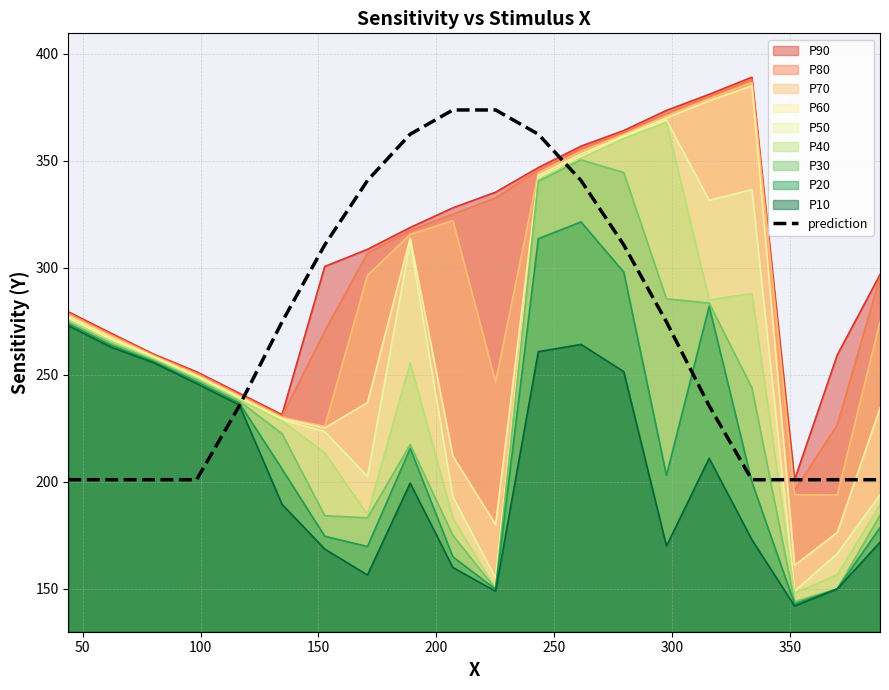

How many values exceed 274?

10